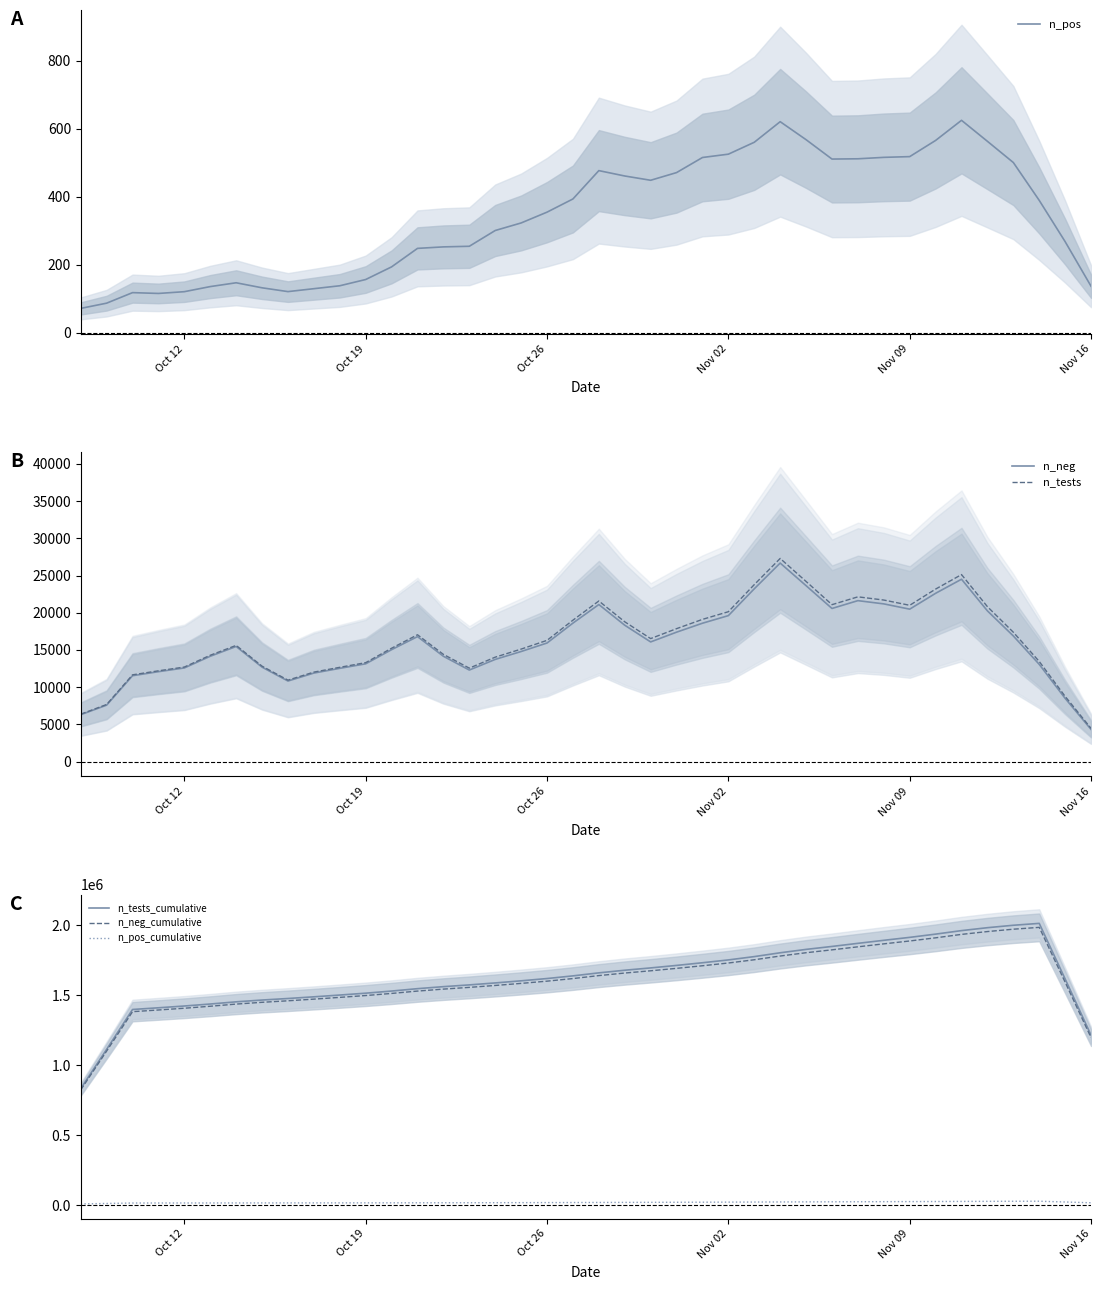

True or false: n_neg_cumulative and n_pos_cumulative cross at least once.

False